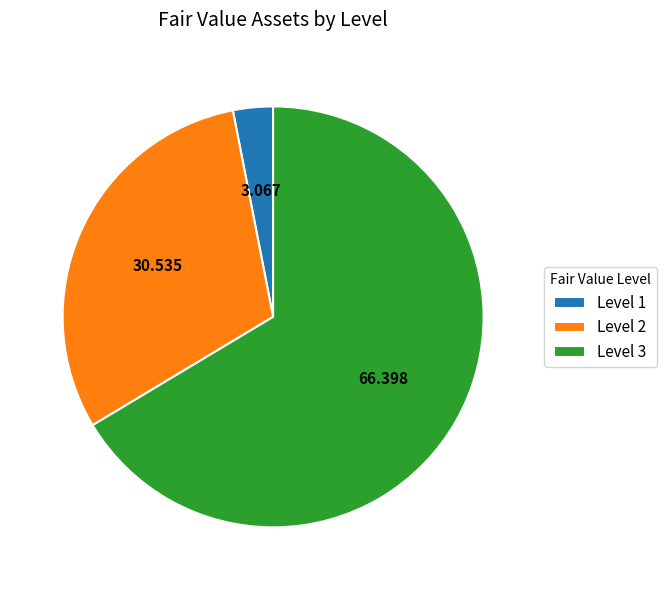

Does Level 1 represent more than half of the total?

No